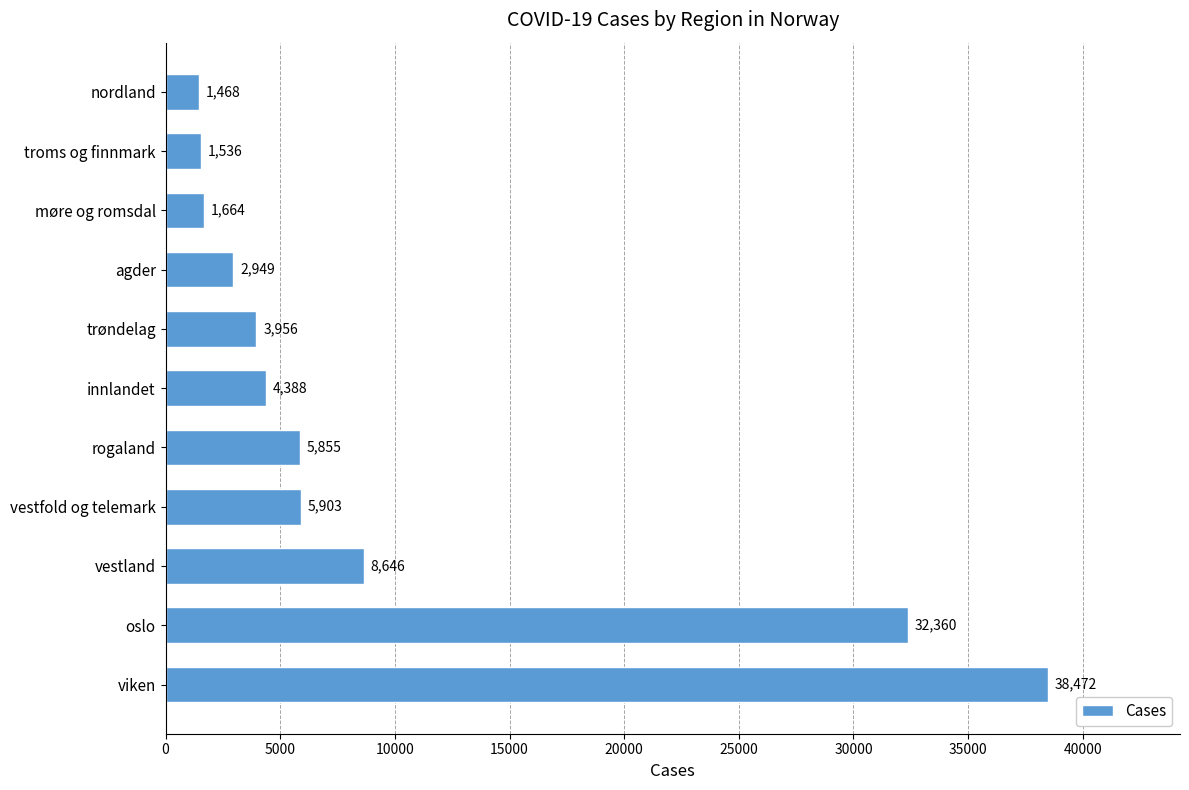

What is the average value?

9745